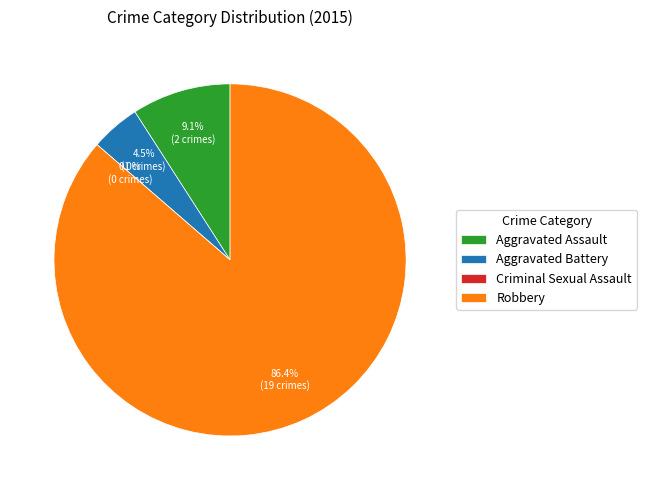

Is there a majority slice in this chart?

Yes